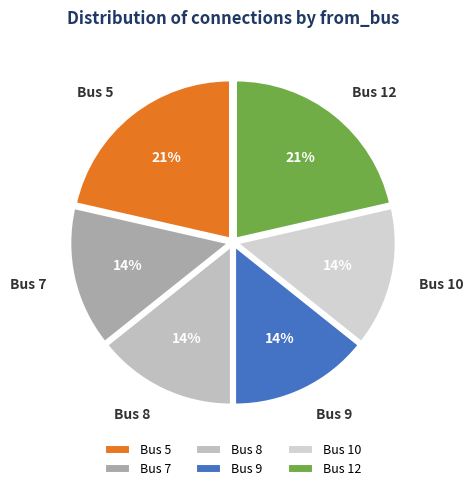

Does any single category account for the majority?

No